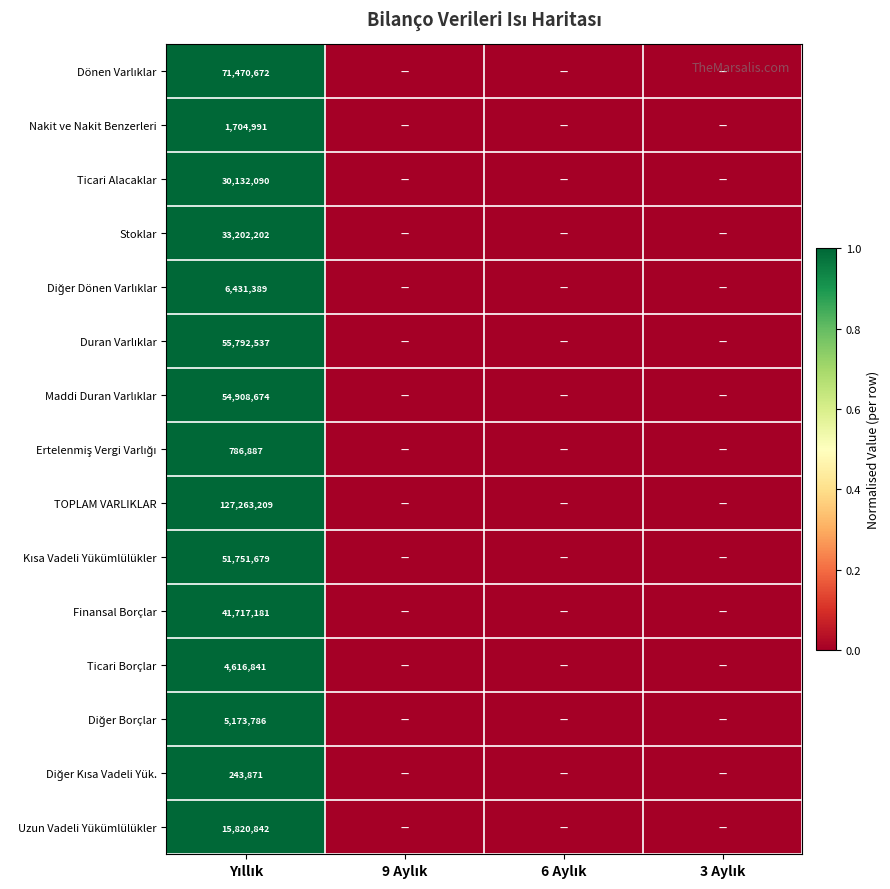

At how many categories does at least one series exceed 0?

1